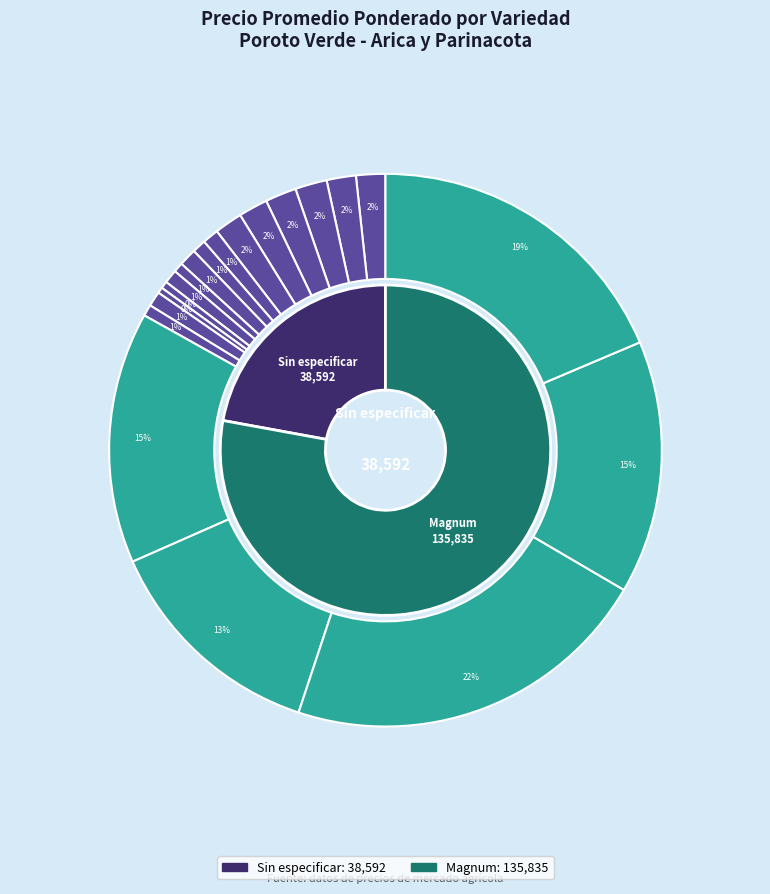

To the nearest percent, what portion does 10 represent?

1%